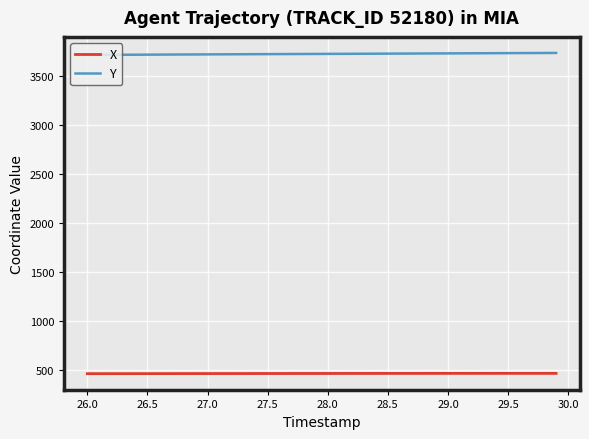

True or false: Y and X cross at least once.

False